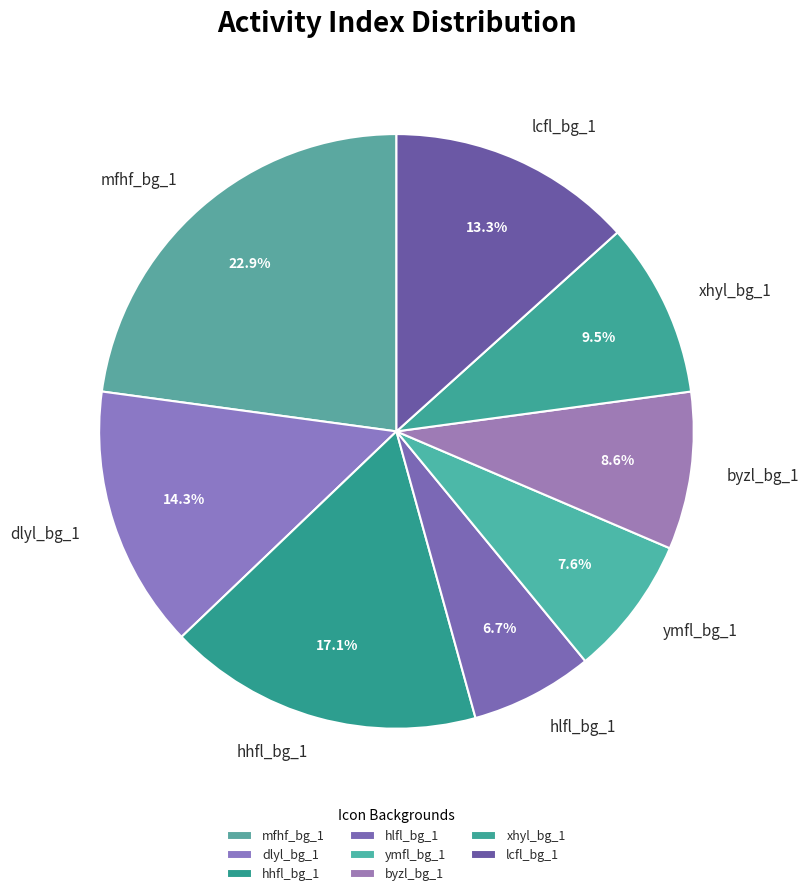

What is the total percentage of mfhf_bg_1 and hhfl_bg_1?

40.0%